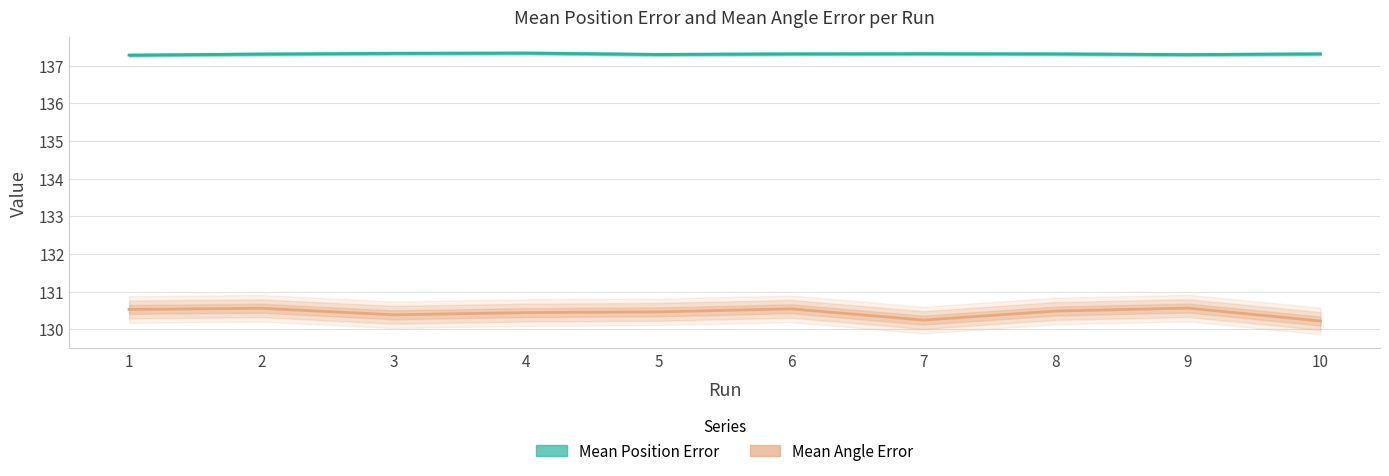

In Mean Angle Error (scaled), how many points are lower than both neighbors (excluding endpoints)?

2